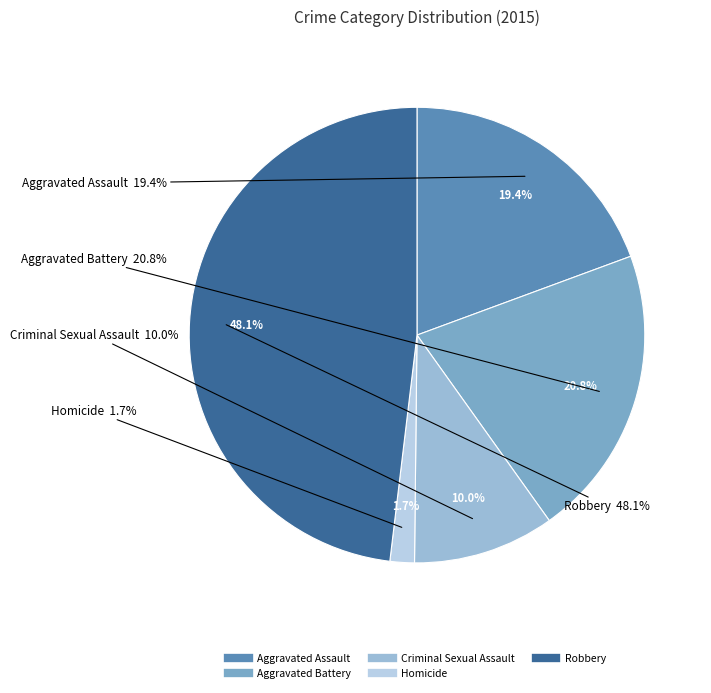

Count the number of slices in the pie.

5